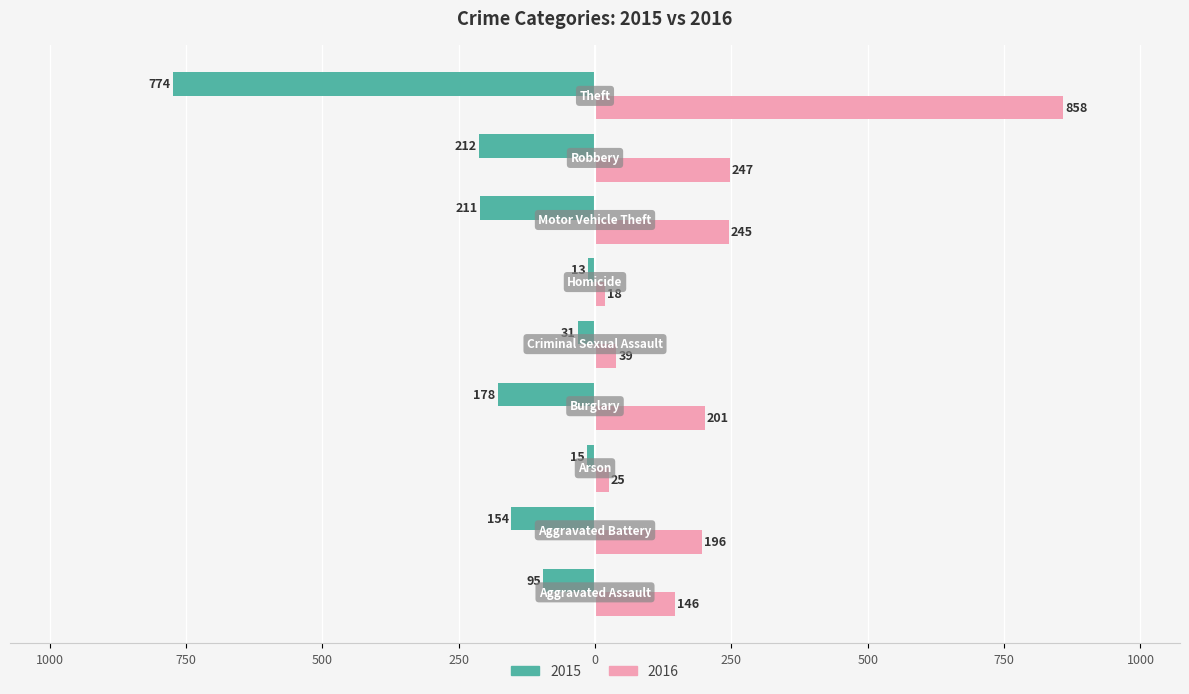

What are all the series names shown in the legend?

2015, 2016